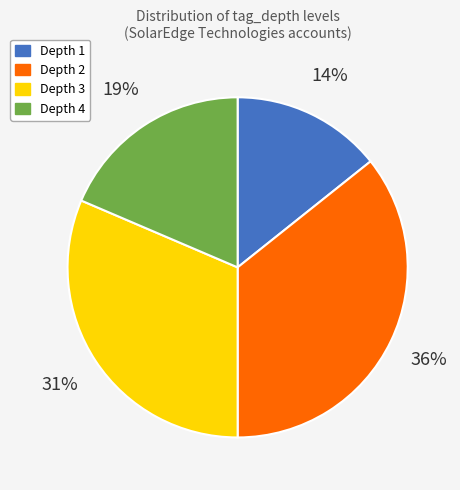

To the nearest percent, what is the average slice percentage?

25%